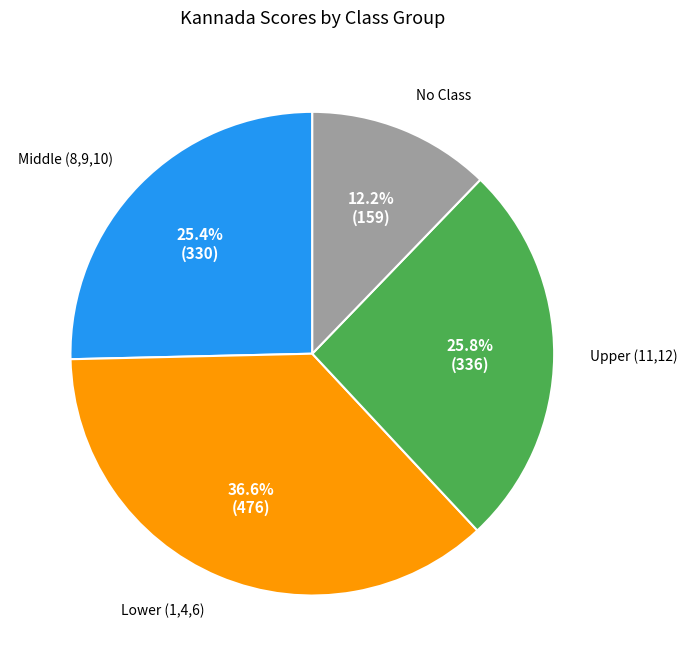

Is there any slice that represents more than half of the pie?

No